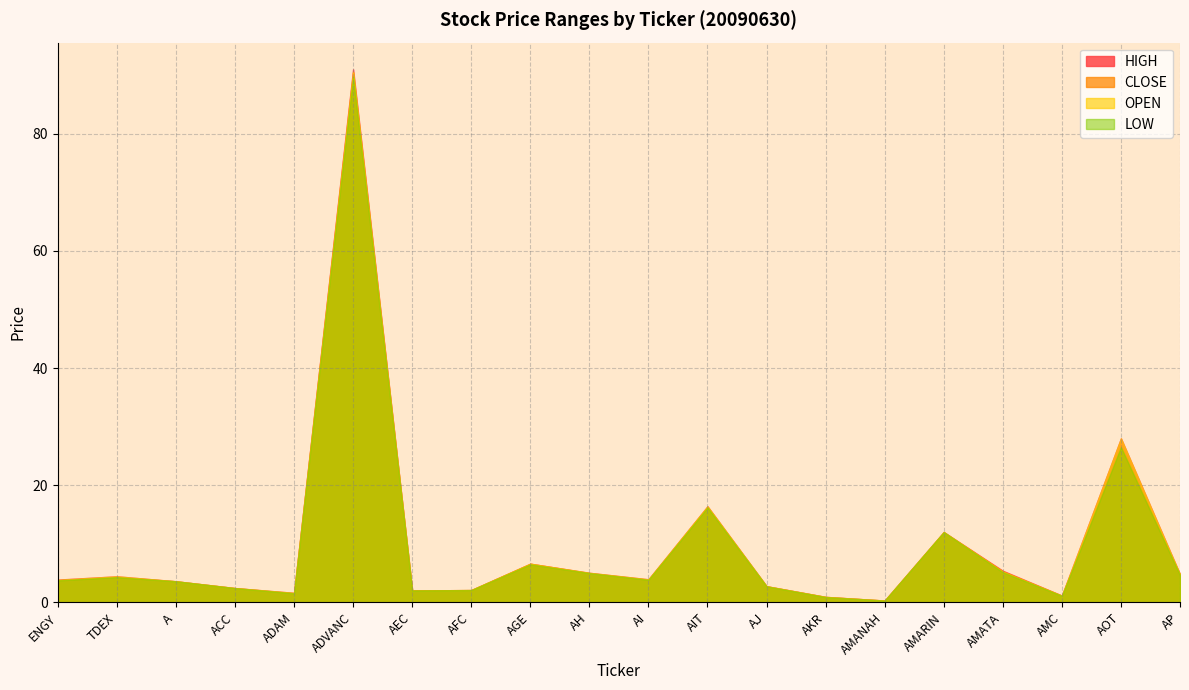

What is the sum of all OPEN values?

197.8